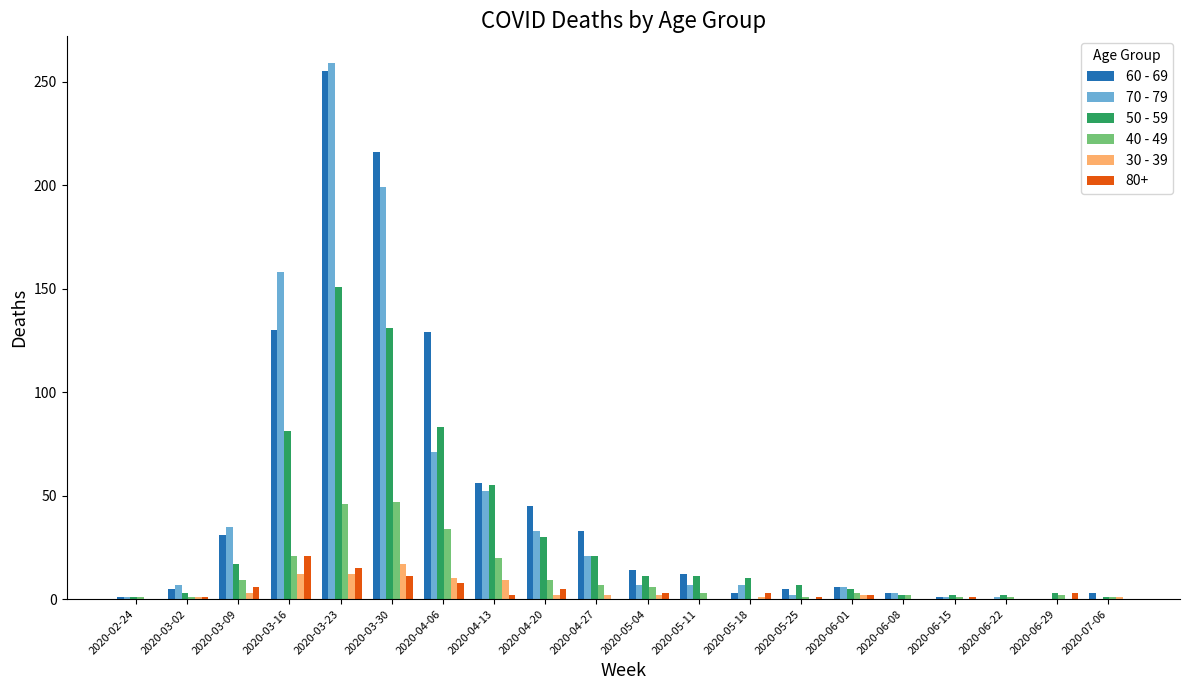

What value does the 70 - 79 series have at 2020-06-08, to the nearest 5?

5